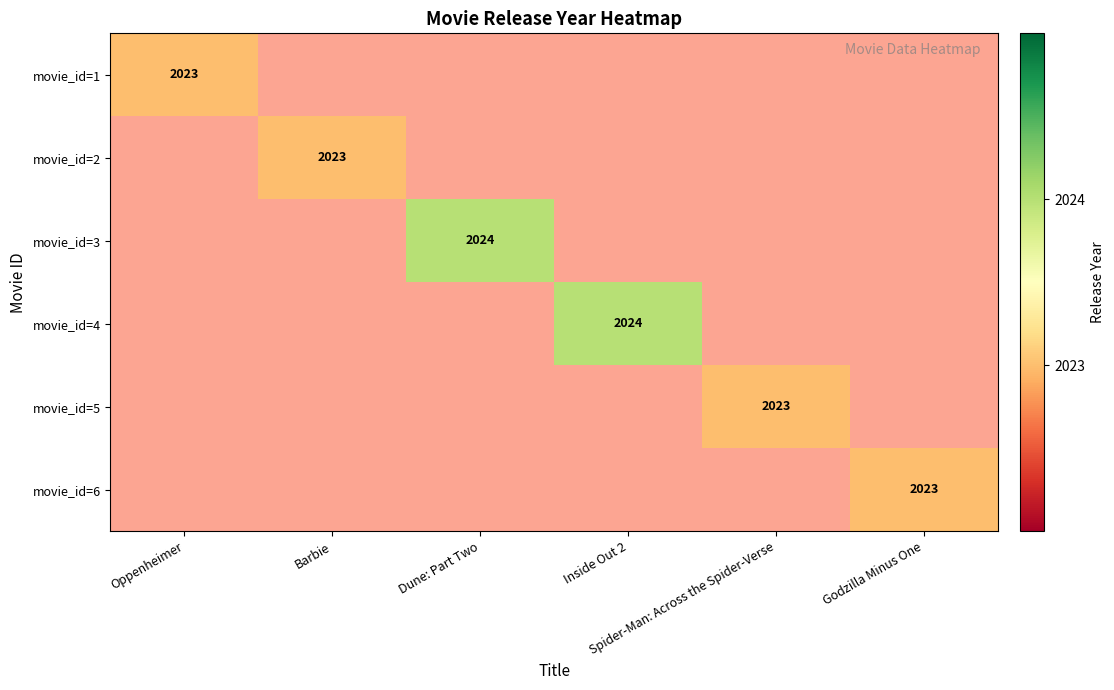

Which series changed the most between Barbie and Dune: Part Two?

movie_id=1